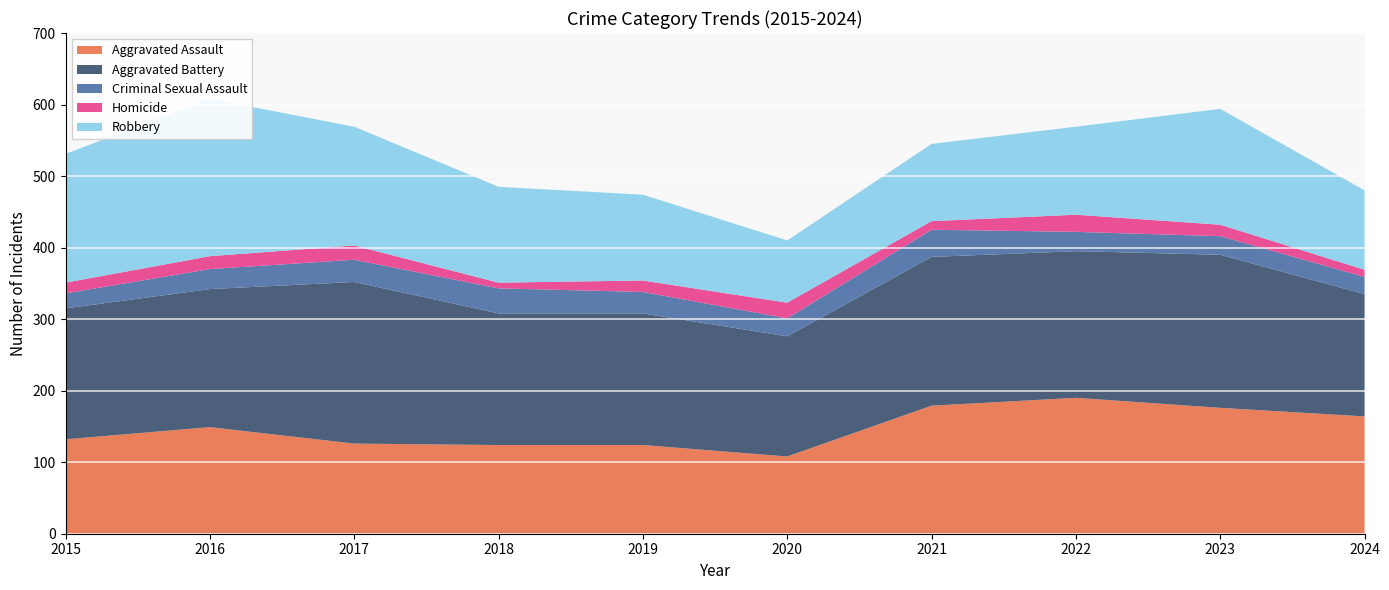

Reading left to right, extract all data points from this chart.

Aggravated Assault: 2015=132	2016=149	2017=126	2018=124	2019=124	2020=108	2021=179	2022=190	2023=176	2024=164
Aggravated Battery: 2015=183	2016=193	2017=226	2018=184	2019=184	2020=168	2021=208	2022=205	2023=214	2024=171
Criminal Sexual Assault: 2015=21	2016=28	2017=31	2018=35	2019=30	2020=25	2021=38	2022=27	2023=26	2024=24
Homicide: 2015=15	2016=18	2017=20	2018=8	2019=16	2020=22	2021=12	2022=24	2023=16	2024=10
Robbery: 2015=180	2016=220	2017=166	2018=134	2019=120	2020=87	2021=108	2022=123	2023=162	2024=111